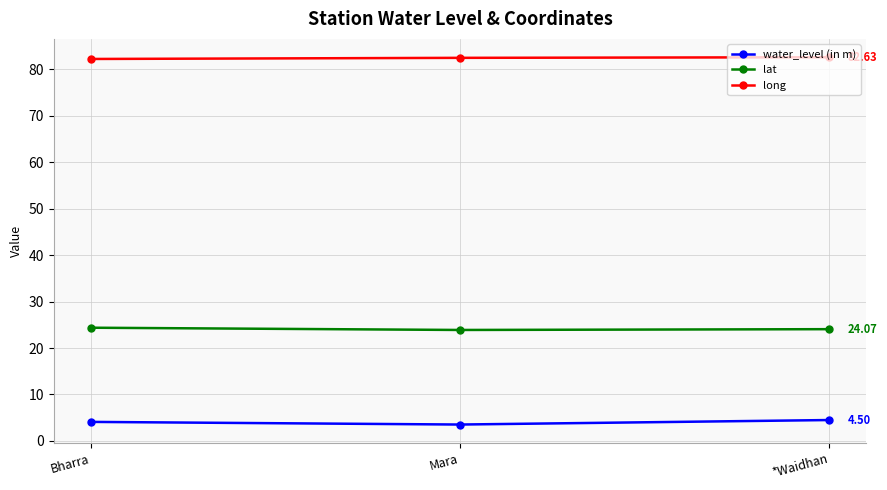

What are all the series names shown in the legend?

water_level (in m), lat, long